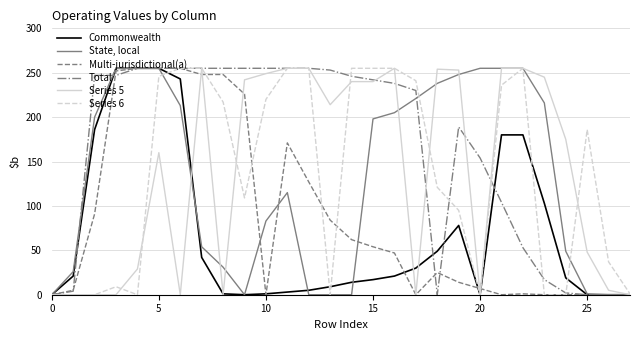

Which series has the largest total across all categories?

Total